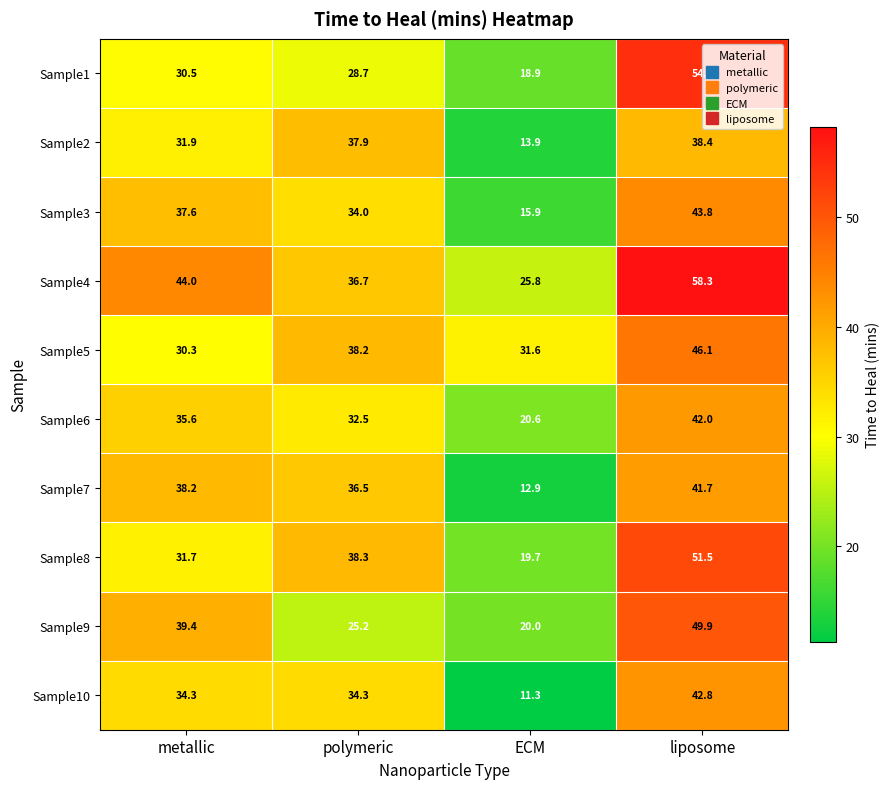

True or false: Sample6 has a value of 20.6 at ECM.

True